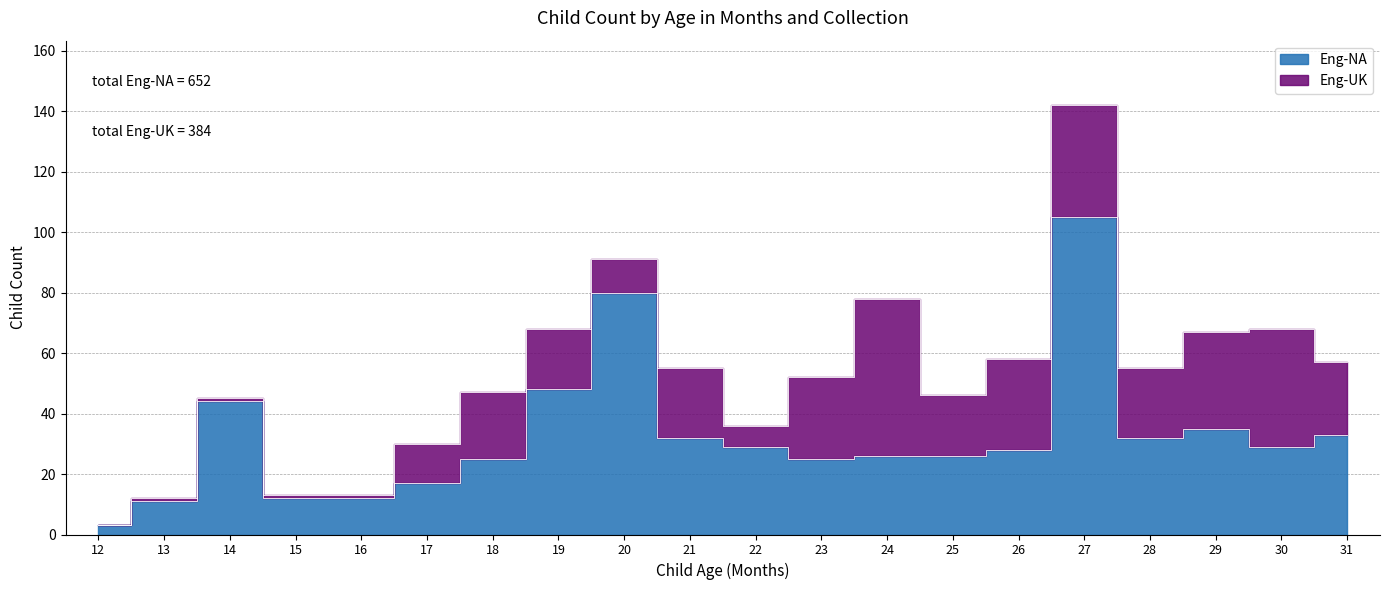

Rank the categories by value from highest to lowest.

27, 20, 19, 14, 29, 31, 21, 28, 22, 30, 26, 24, 25, 18, 23, 17, 15, 16, 13, 12